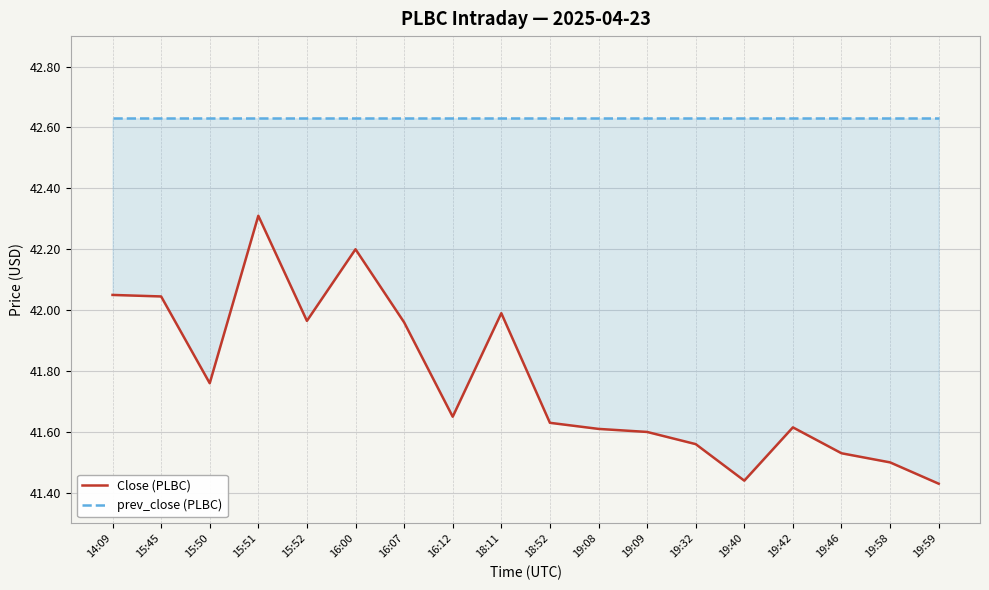

Rank the categories by prev_close (PLBC) value from highest to lowest.

14:09, 15:45, 15:50, 15:51, 15:52, 16:00, 16:07, 16:12, 18:11, 18:52, 19:08, 19:09, 19:32, 19:40, 19:42, 19:46, 19:58, 19:59